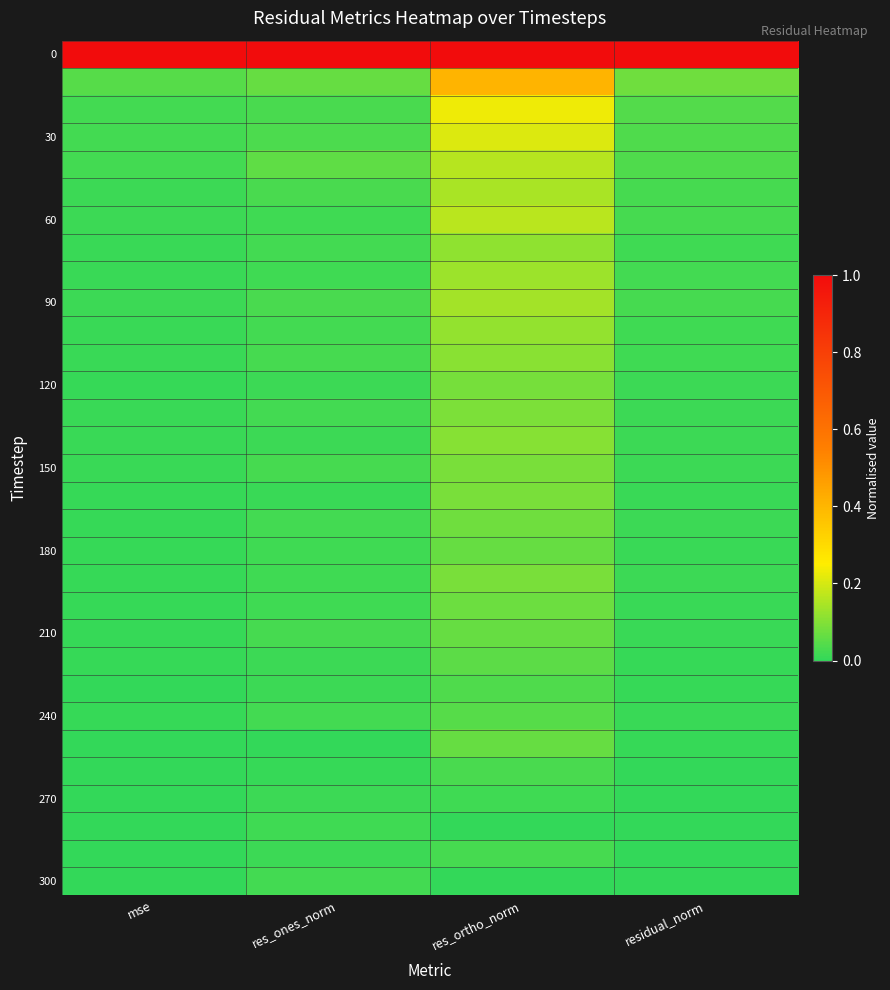

At which category is the sum across all series the highest?

res_ortho_norm